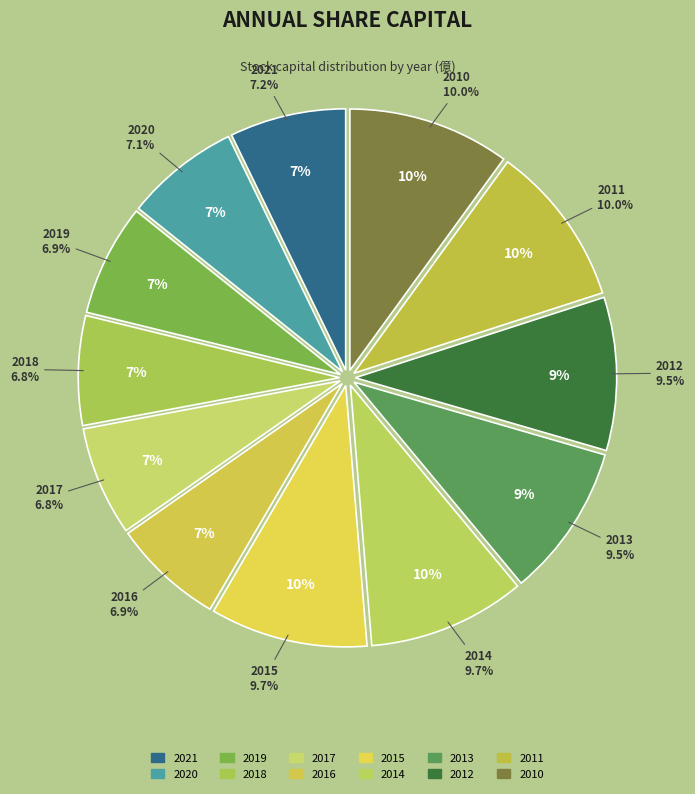

How many segments does this pie chart have?

12